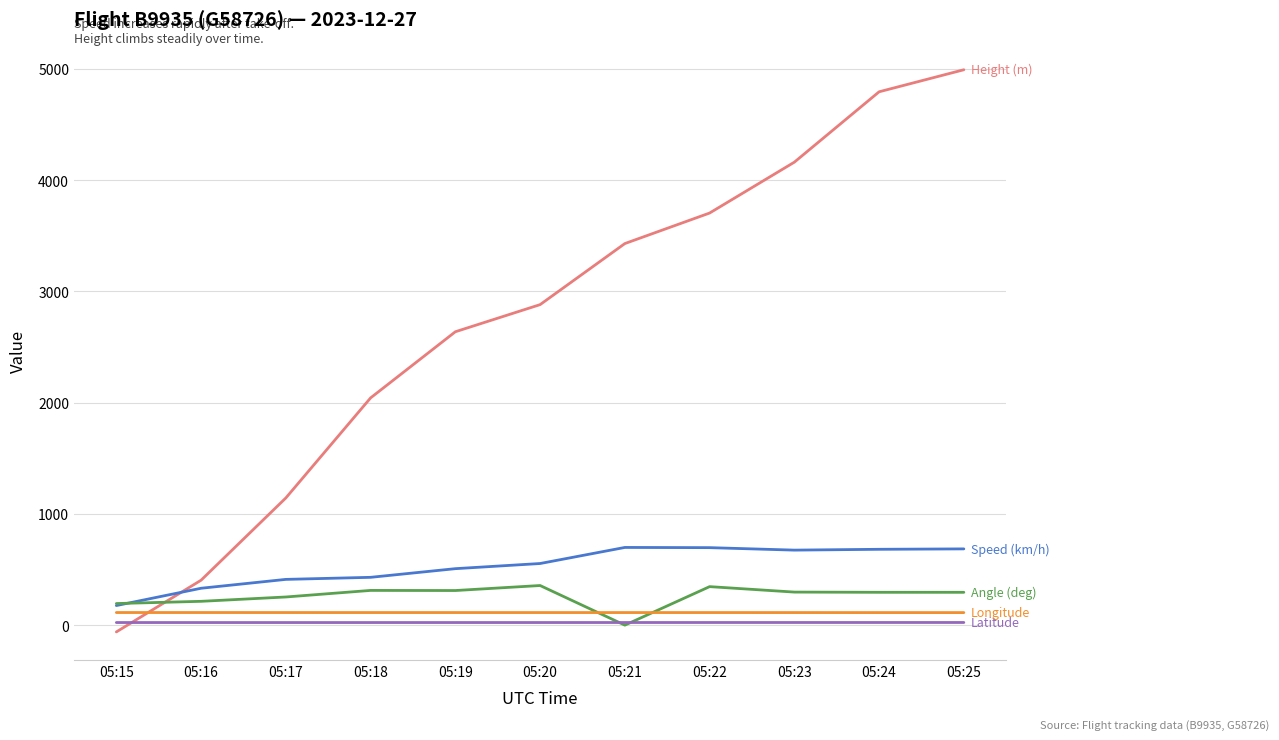

Count the number of data series in this chart.

5